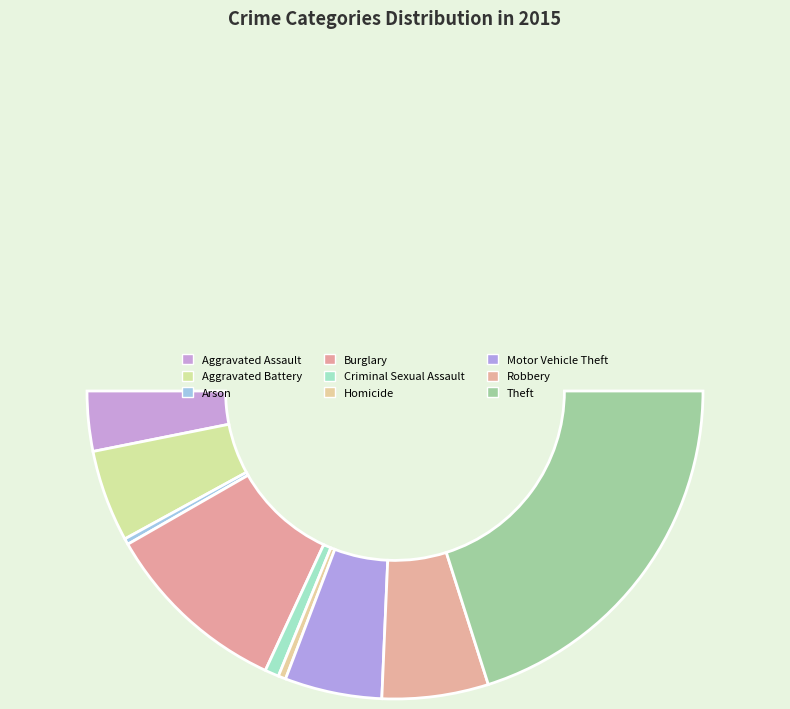

To the nearest percent, what is the difference between the largest and smallest slice percentages?

40%